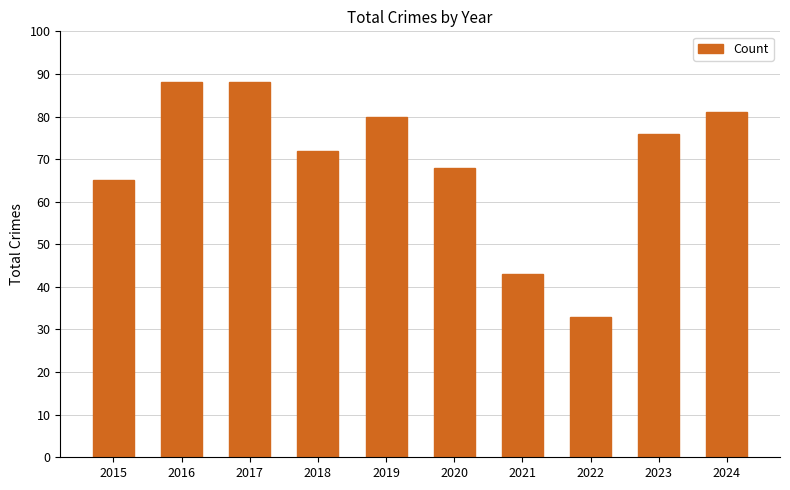

The value at 2024 is 120. True or false?

False